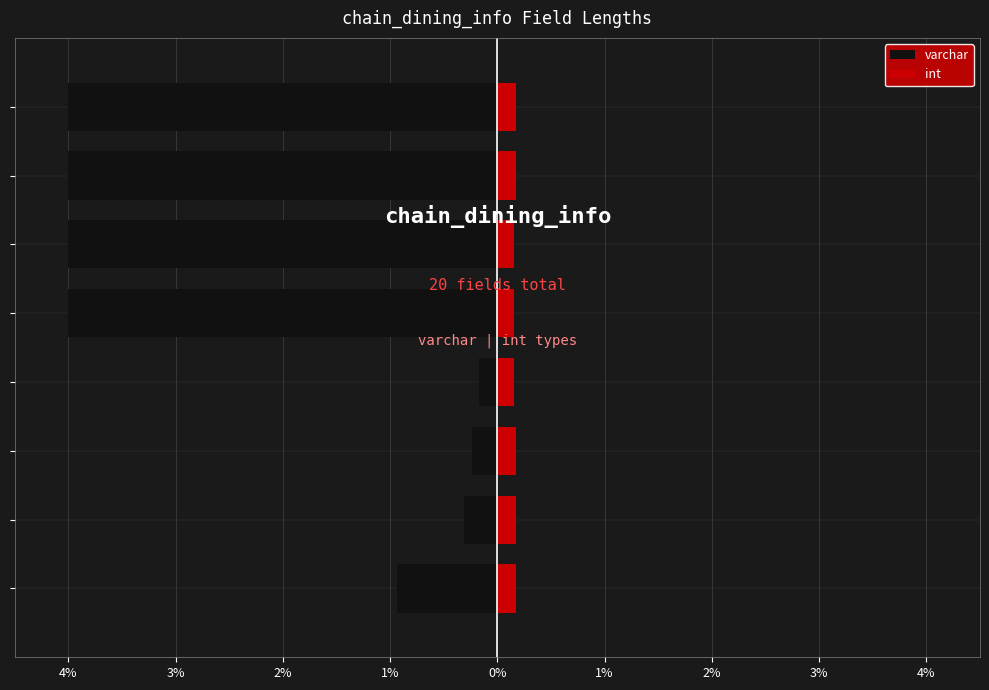

Rank the series by their maximum value, from highest to lowest.

int, varchar